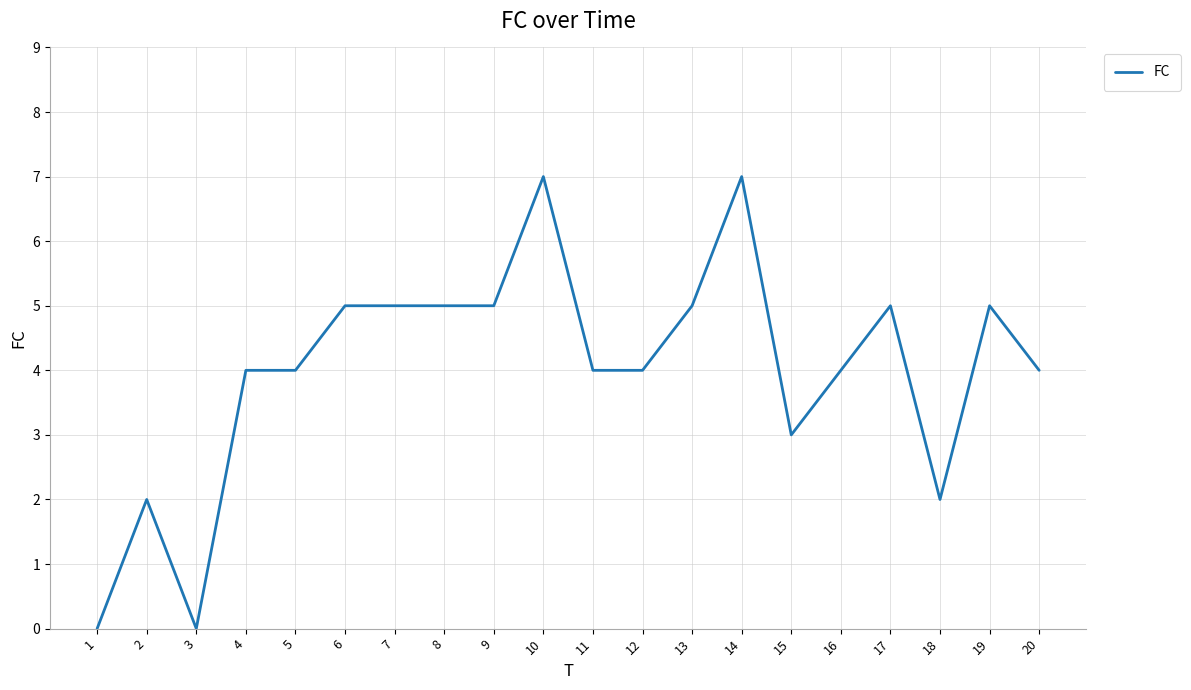

Reading left to right, what are all the values shown in this chart?

0	2	0	4	4	5	5	5	5	7	4	4	5	7	3	4	5	2	5	4